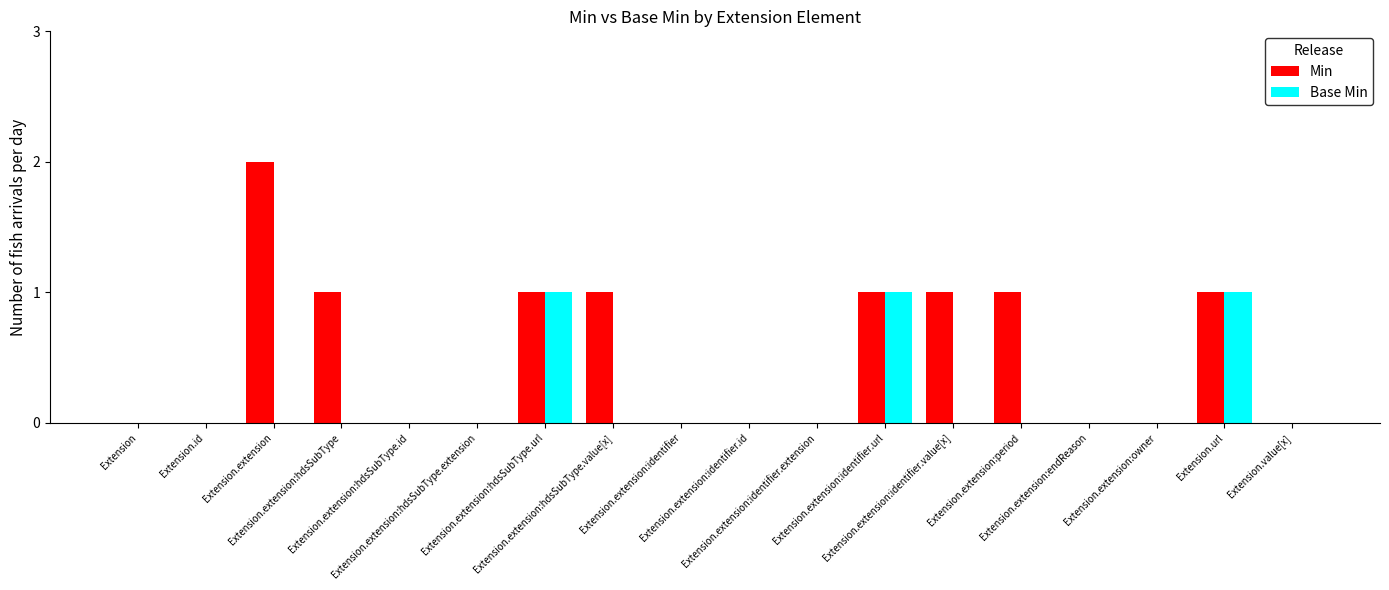

What is the sum of all Base Min values?

3